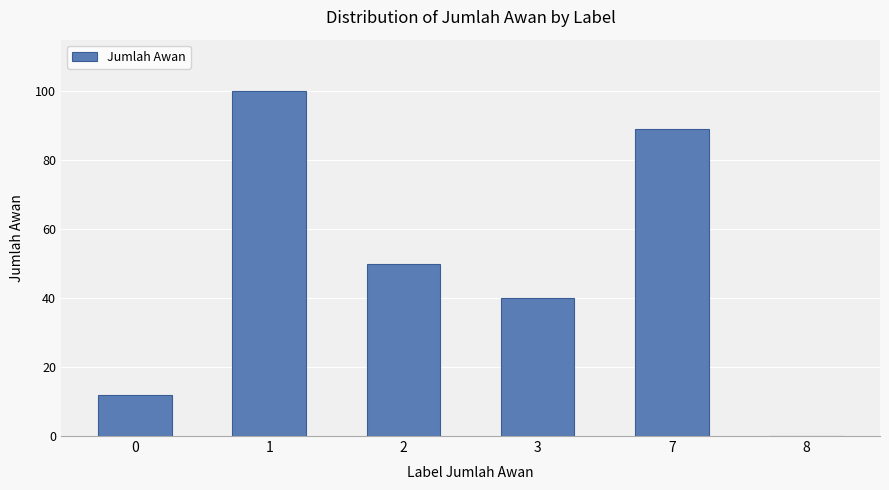

Where does the data first go above 50?

1